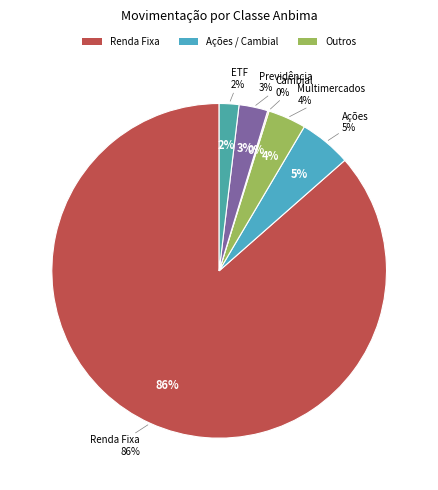

What is the majority slice?

Renda Fixa